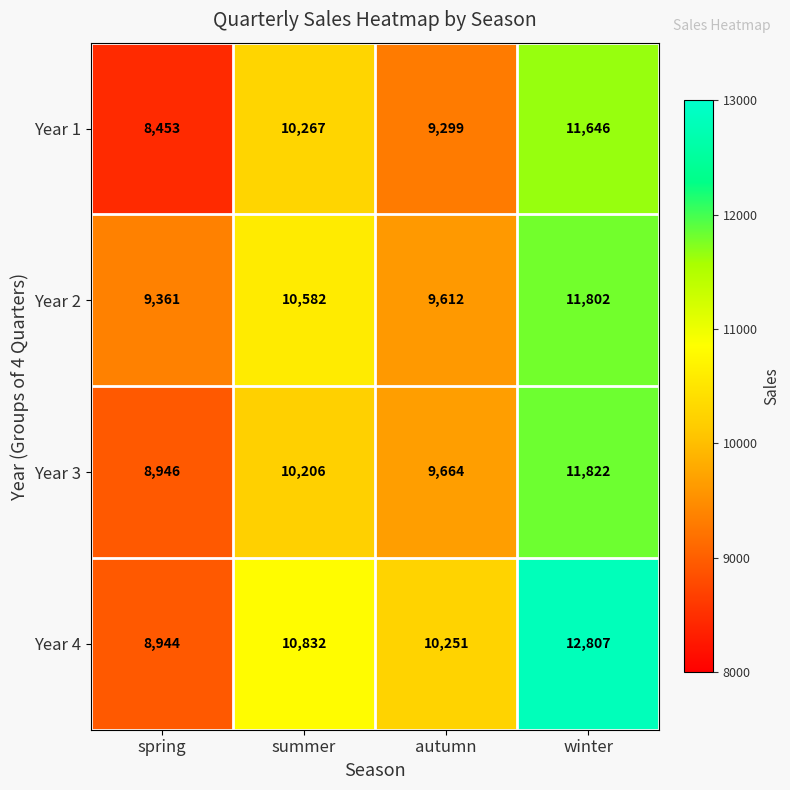

How many data points does each series have?

4